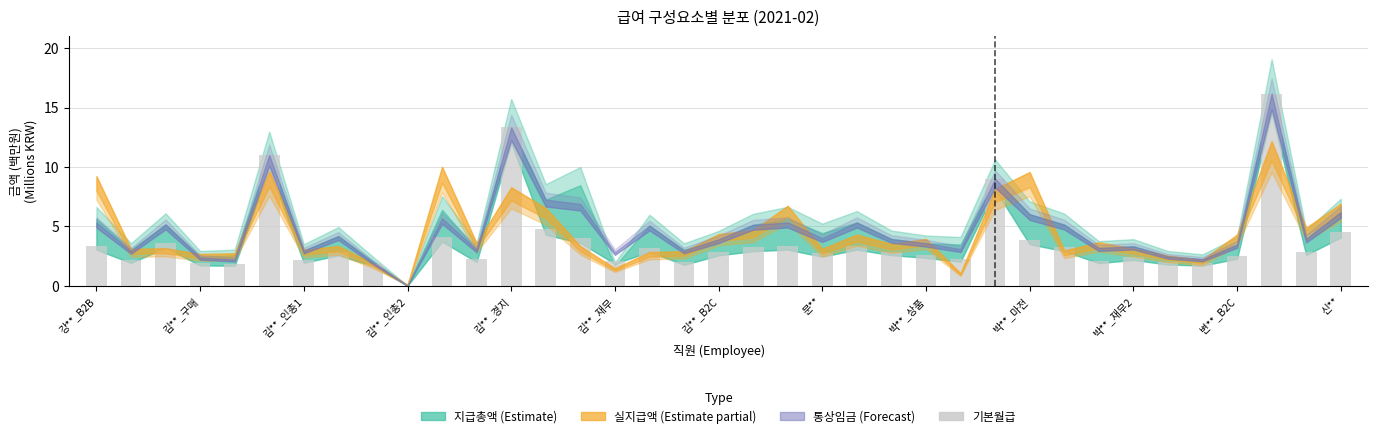

What is the greatest value displayed?

16.2